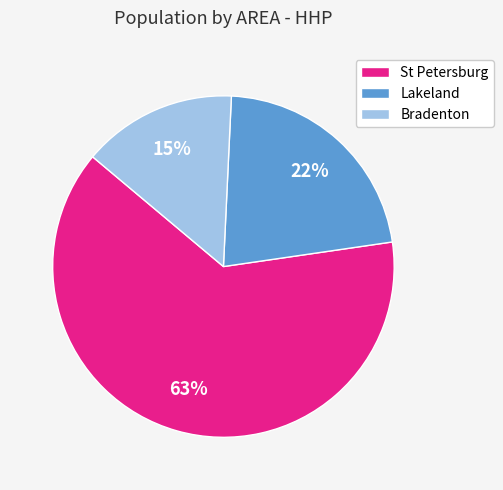

Which category has the biggest portion of the pie?

St Petersburg